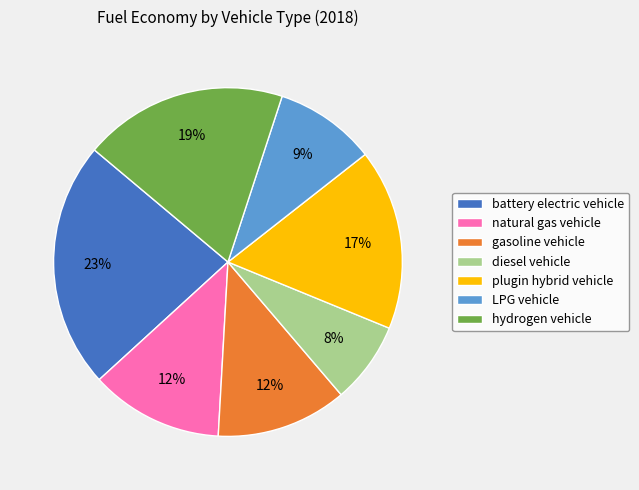

Count the number of slices in the pie.

7